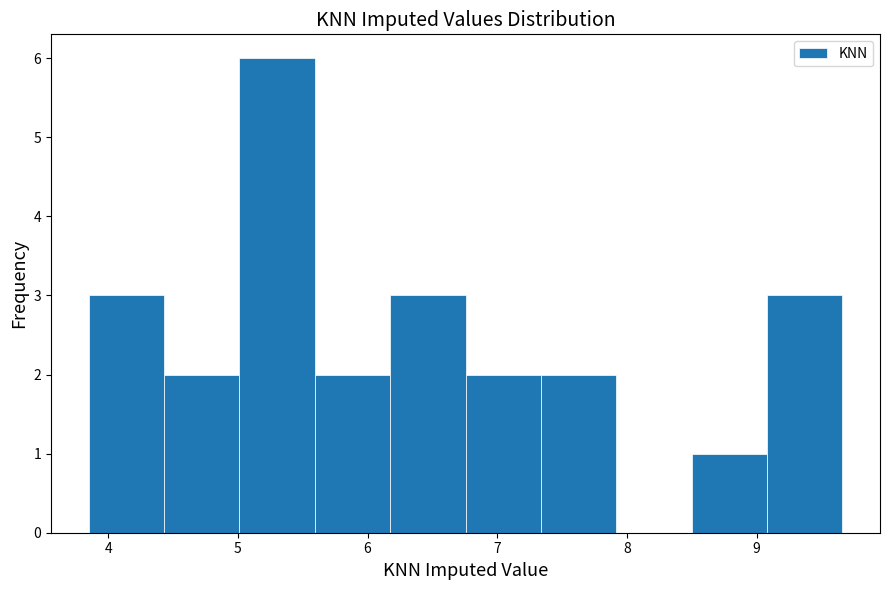

Which range on the x-axis has the tallest bar?

5.0 to 5.6